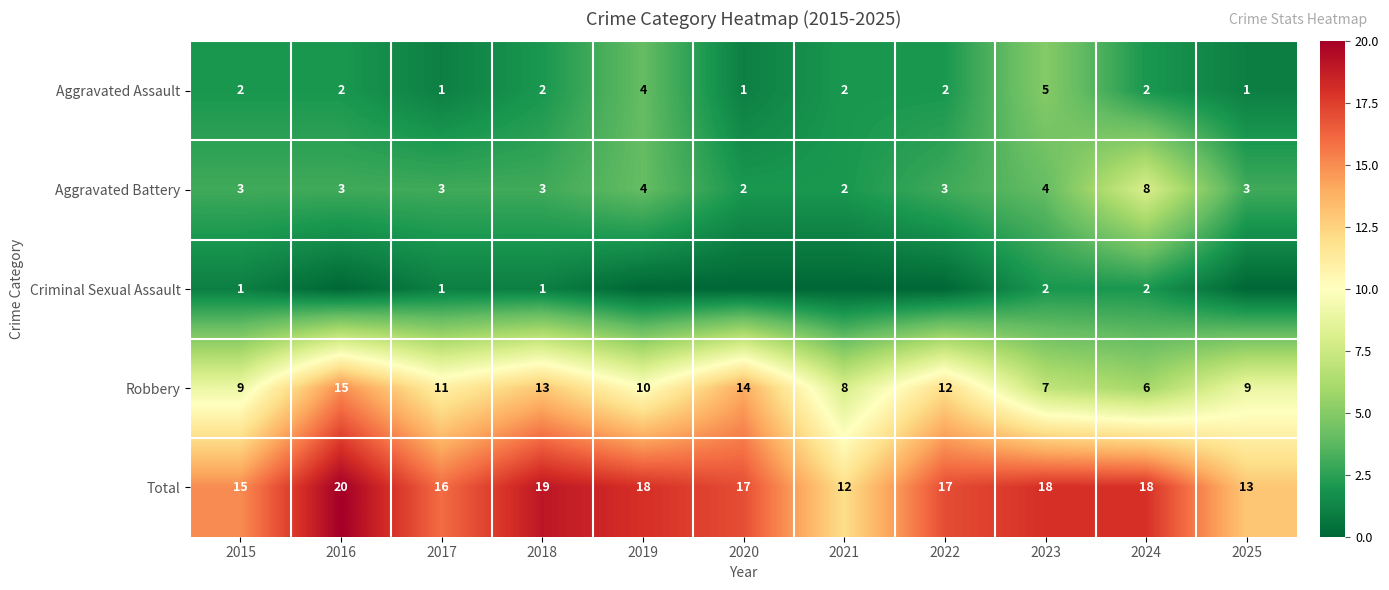

How many distinct data groups are displayed?

5